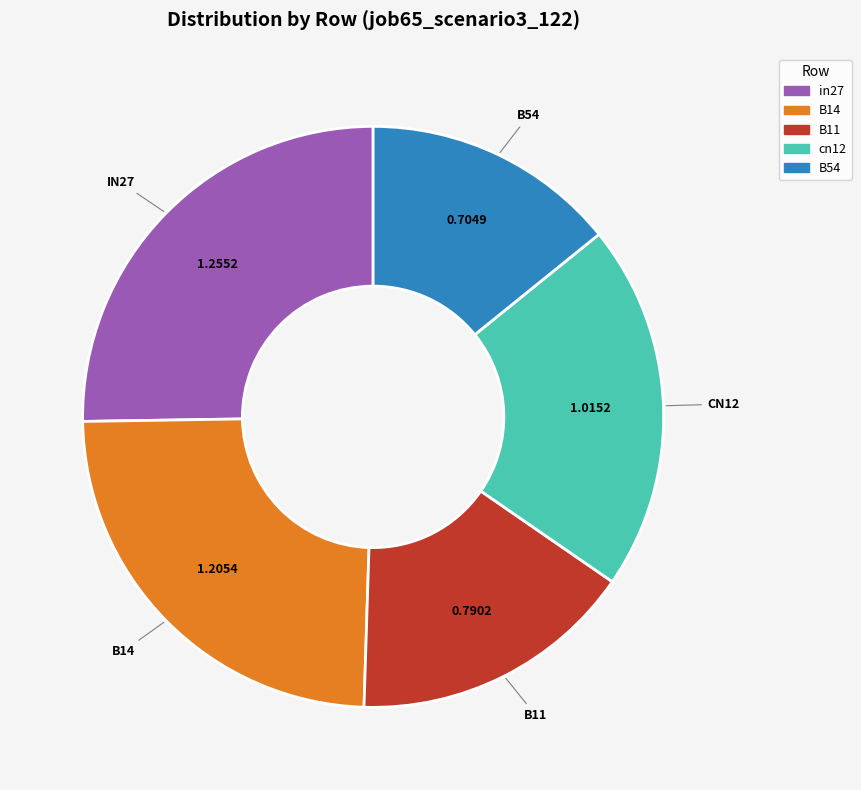

Which slice is the smallest?

B54